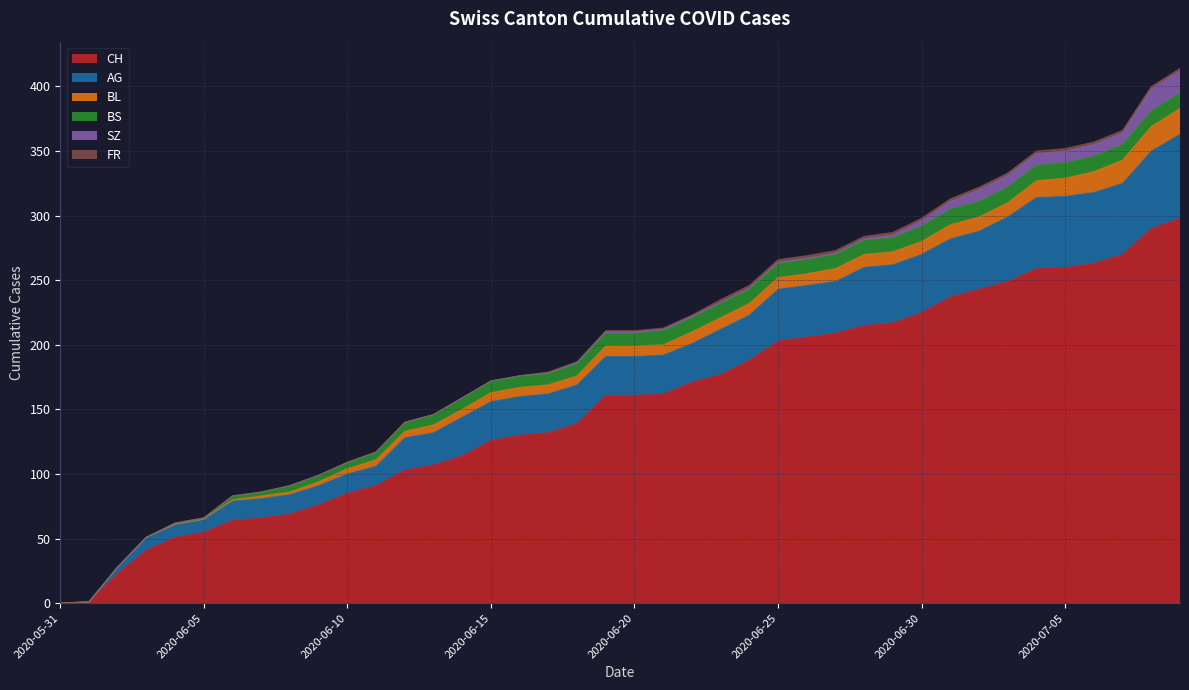

What is the difference between the second highest and second lowest values in the FR series?

2